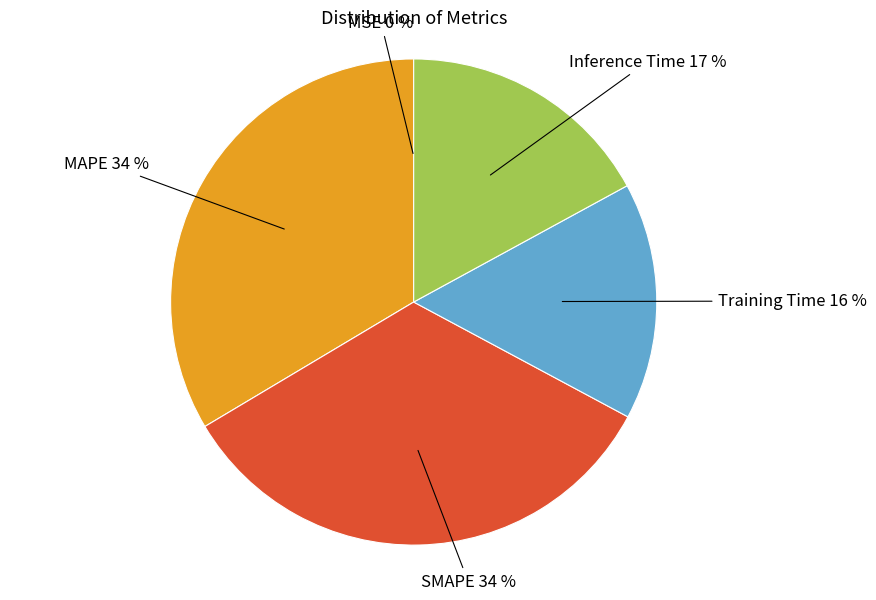

Is there a majority slice in this chart?

No